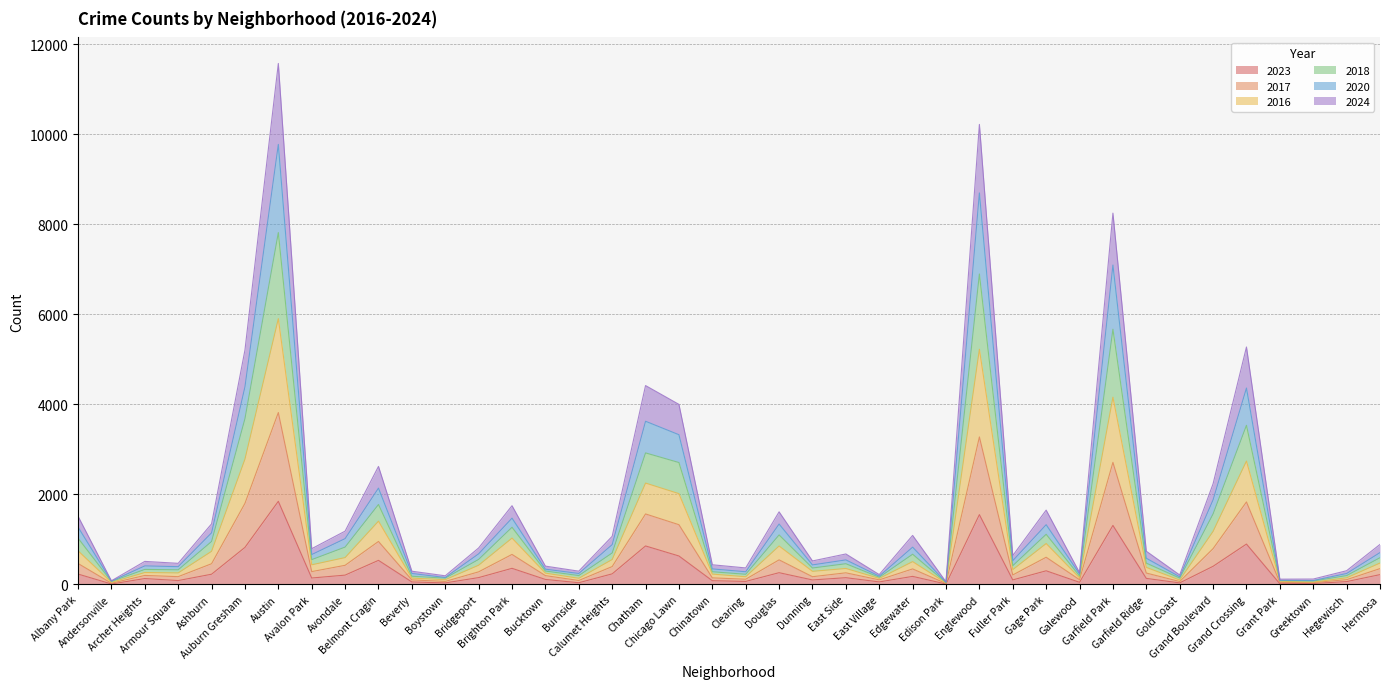

Is it true that 2023 equals 151 at Brighton Park?

False